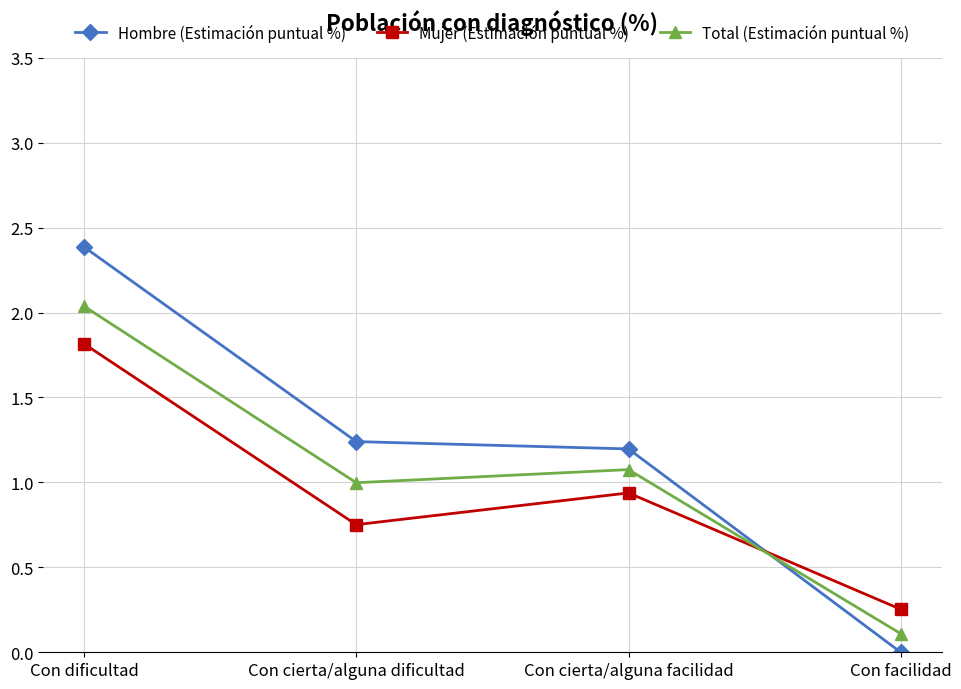

What is the difference between the Mujer (Estimación puntual %) values at Con cierta/alguna dificultad and Con cierta/alguna facilidad?

0.2